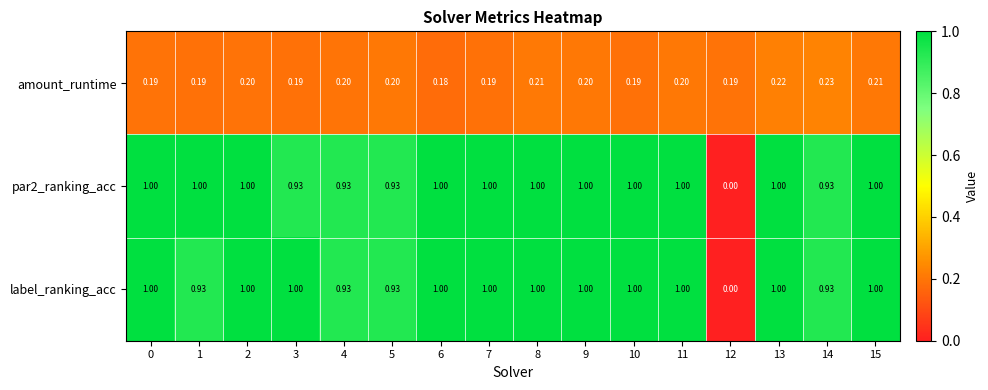

Which series changed the most between 7 and 8?

amount_runtime